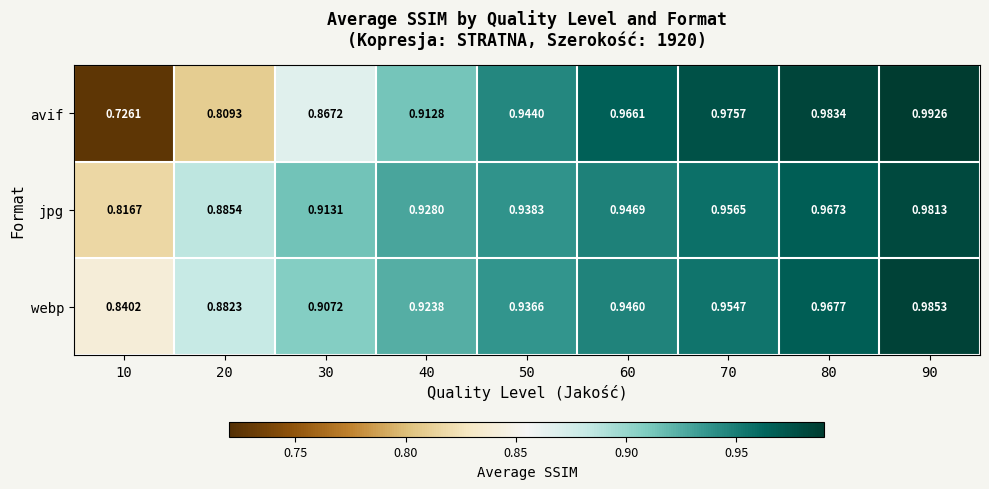

Is the value of jpg at 70 greater than the value of avif at 40?

Yes